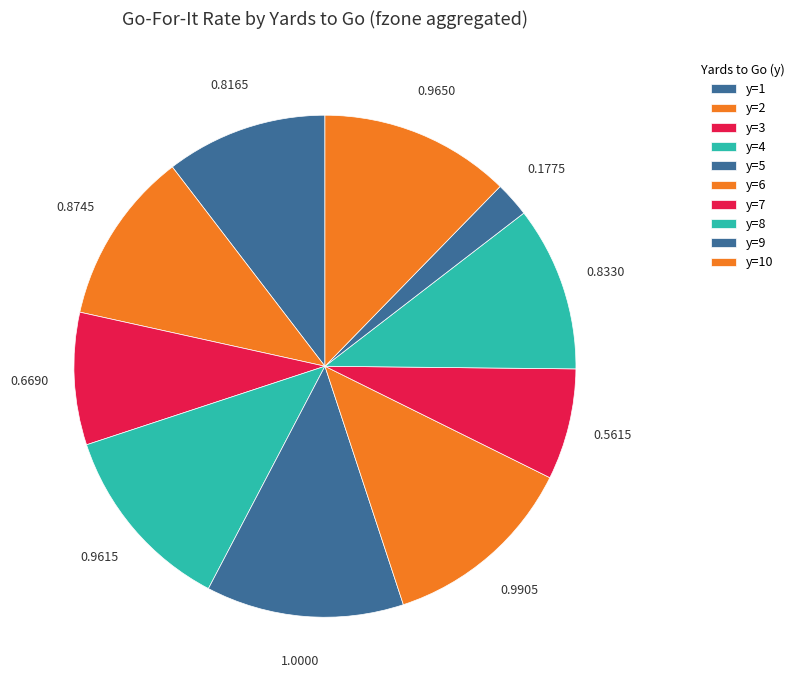

Count the number of slices in the pie.

10